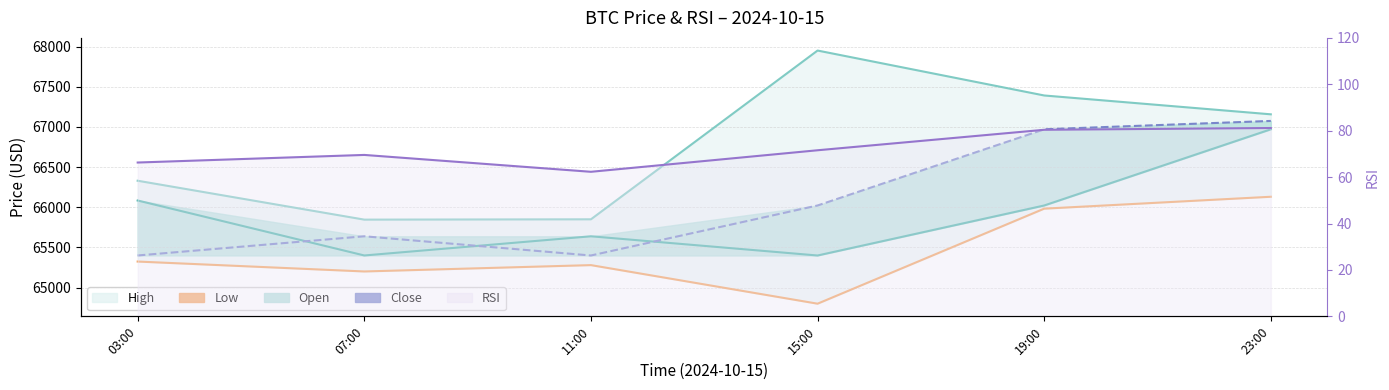

What position from the right is 15:00?

3